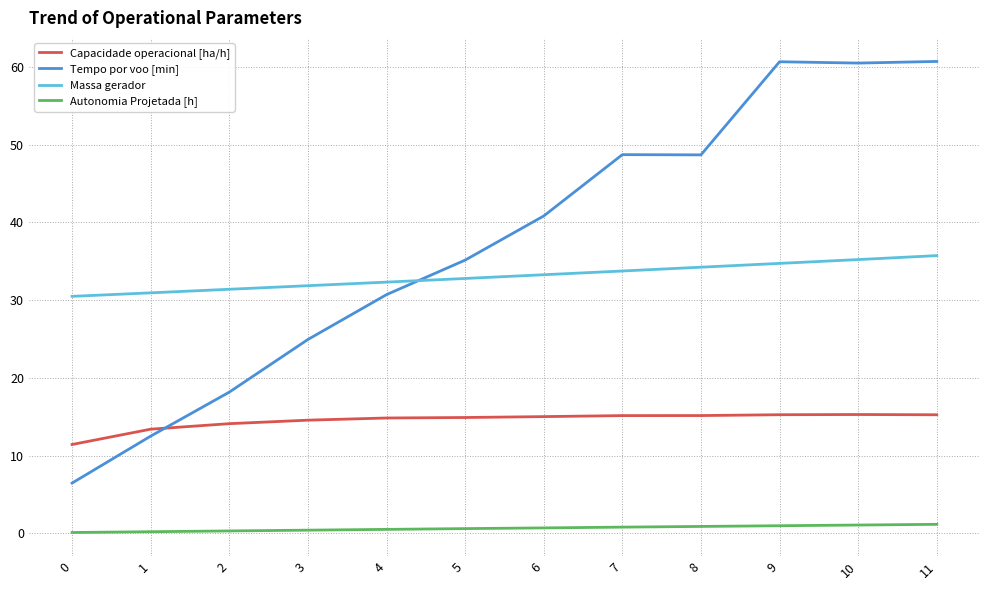

After their last crossing, which series has the higher values: Massa gerador or Tempo por voo [min]?

Tempo por voo [min]